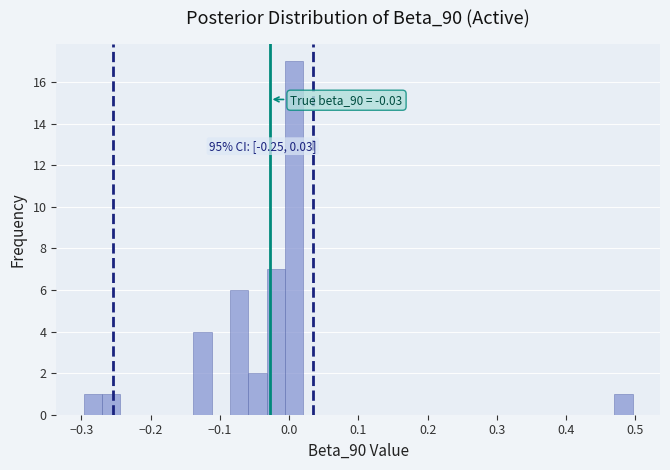

Read against the x-axis, roughly where is the centre of the tallest bar?

0.01